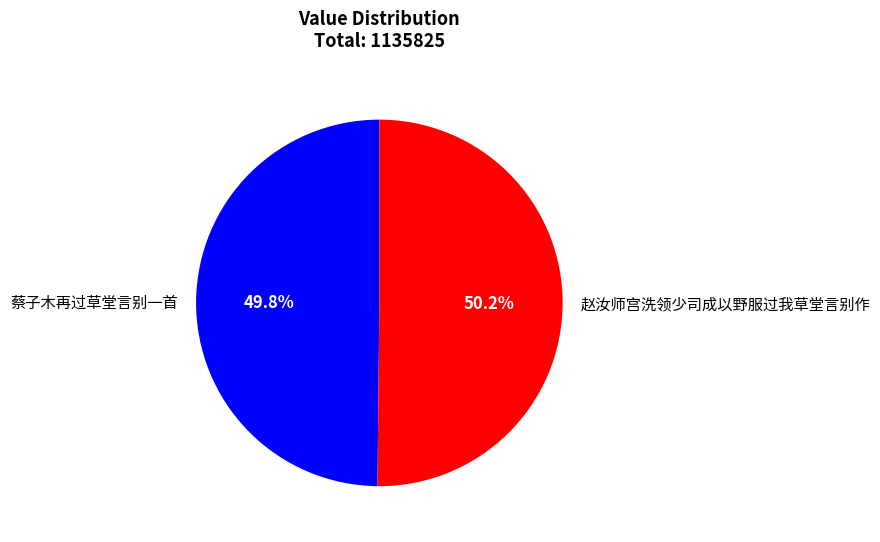

To the nearest percent, what is the average slice percentage?

50%